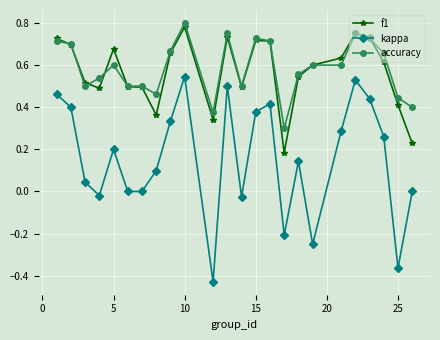

True or false: accuracy and kappa cross at least once.

False